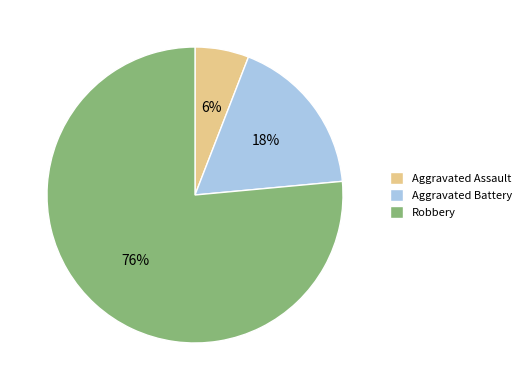

Count the number of slices in the pie.

3